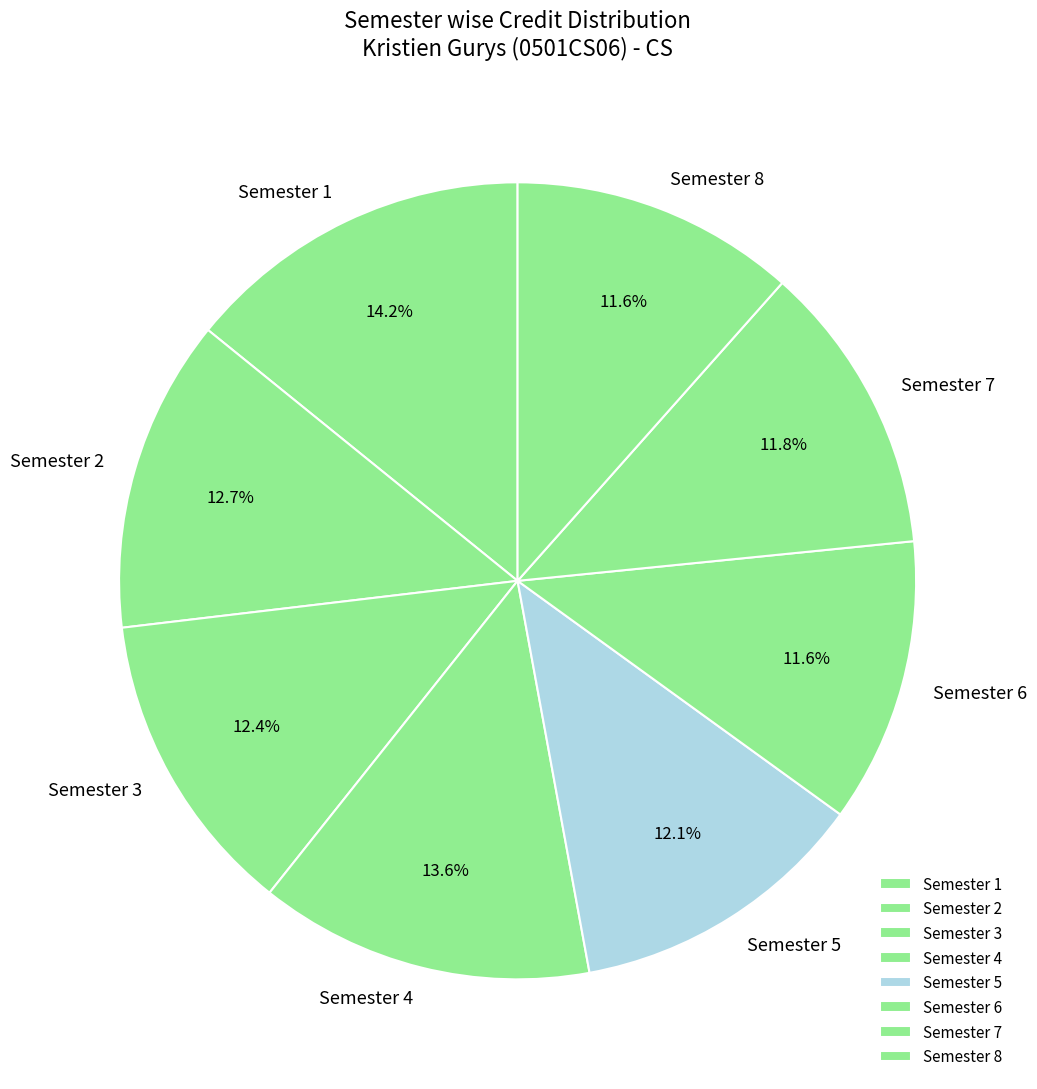

What percentage is the Semester 3 slice, to the nearest percent?

12%